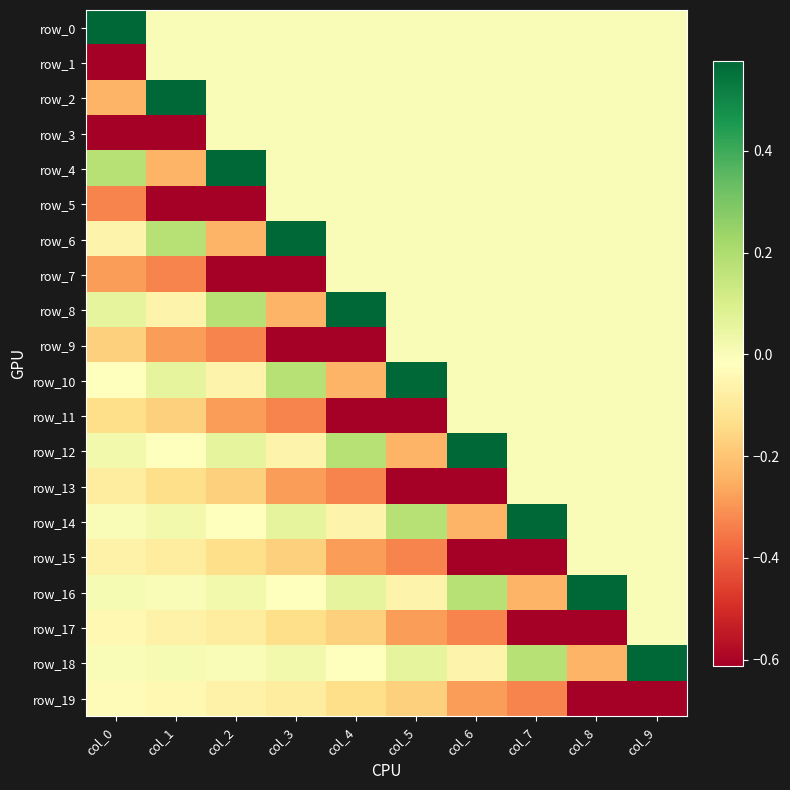

At how many categories does at least one series exceed 0?

10